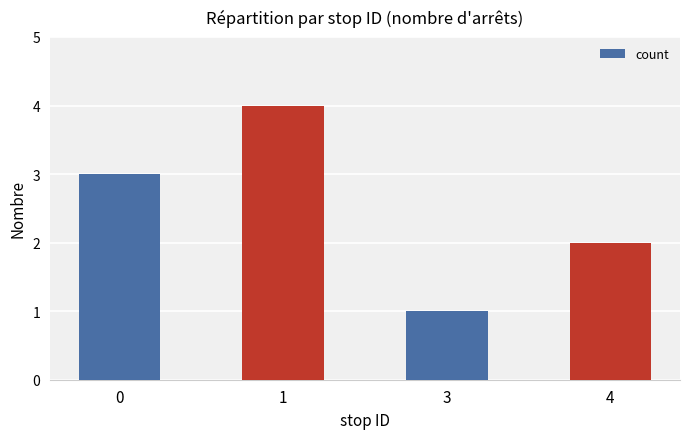

Between 3 and 4, which is larger?

4